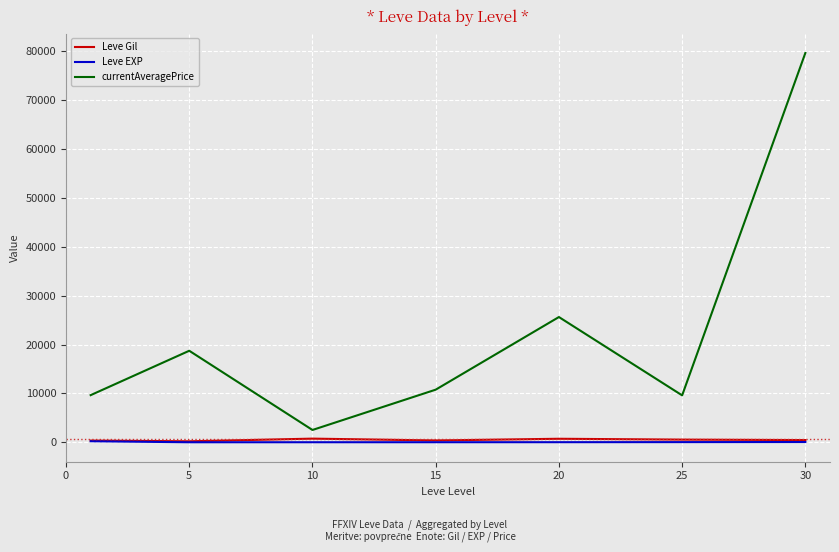

At how many categories does at least one series exceed 44792?

1